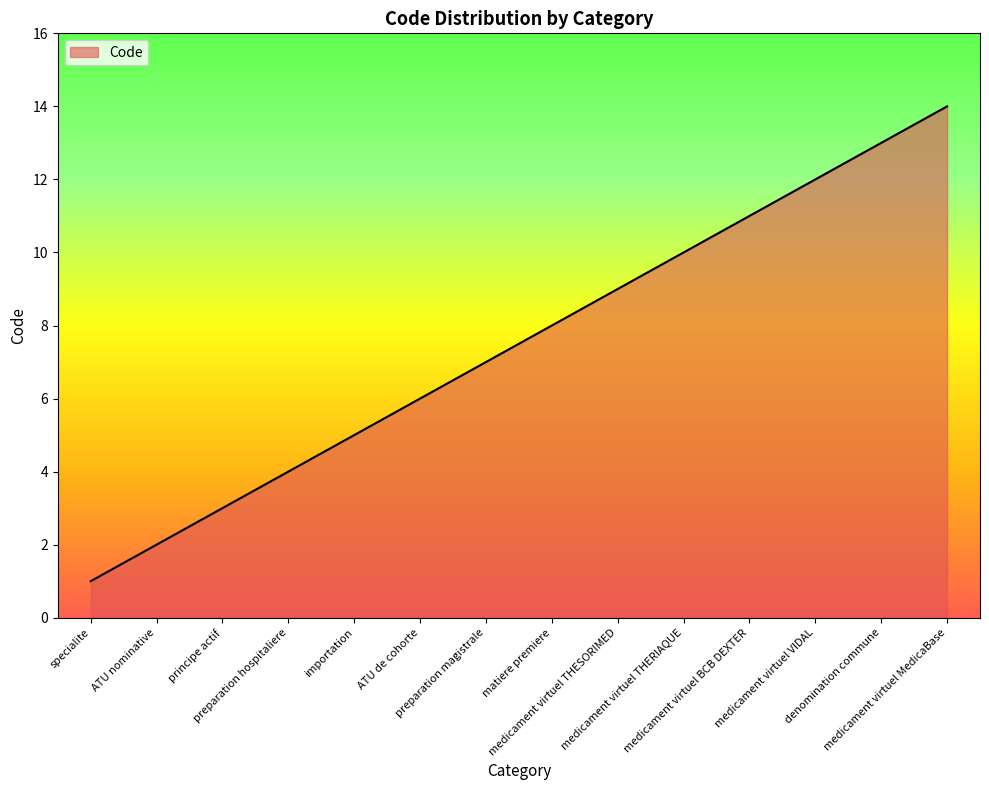

What is the smallest value displayed?

1